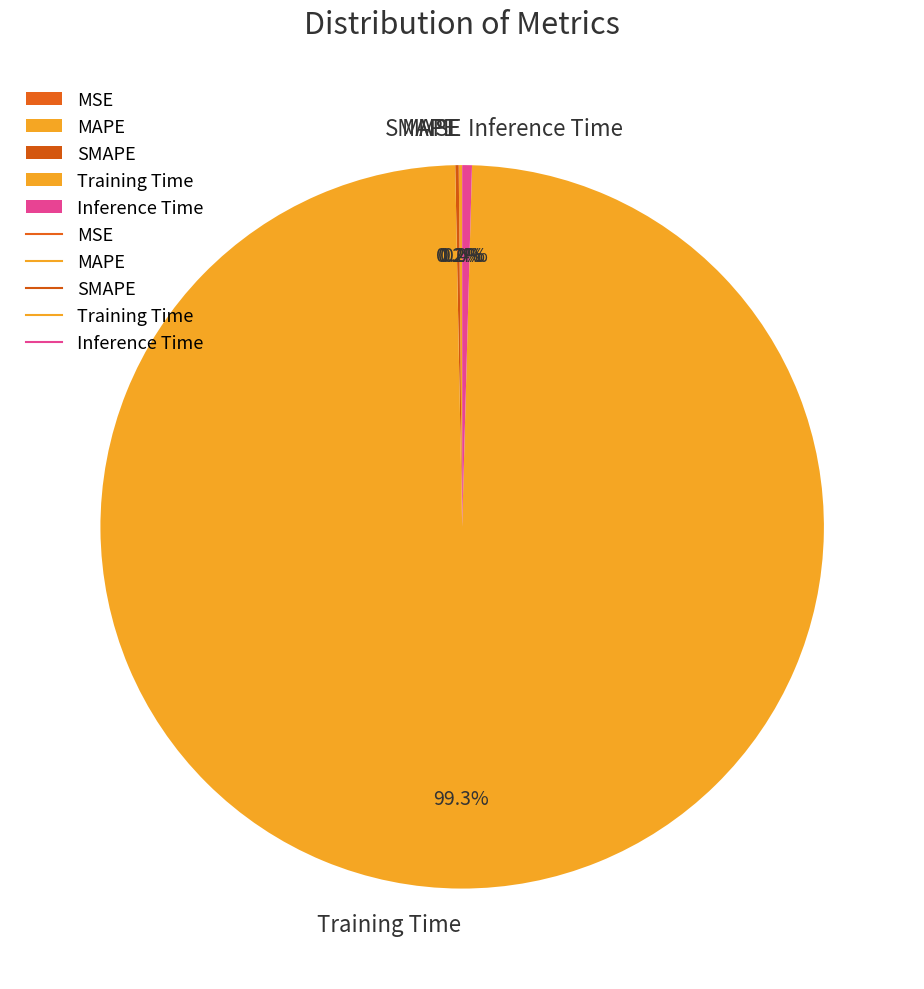

To the nearest percent, what is the difference between the largest and smallest slice percentages?

99%